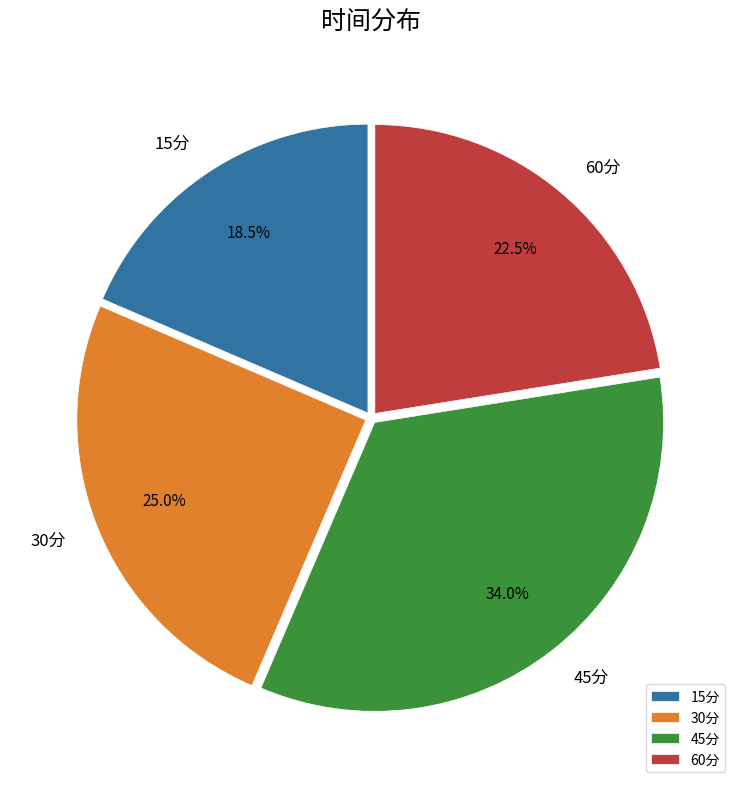

How much of the chart is everything except 60分?

77.5%